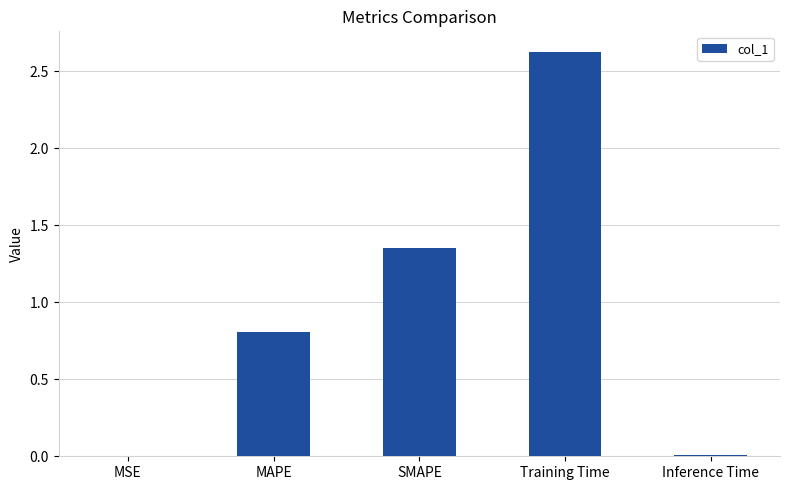

Which category has the highest value across all series?

Training Time